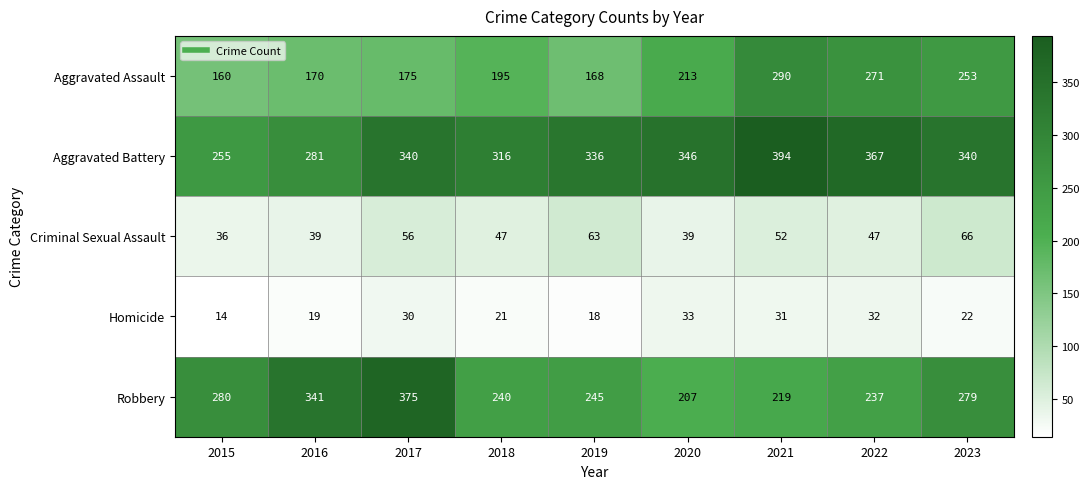

What is the difference between the maximum and minimum values in the Criminal Sexual Assault series?

30